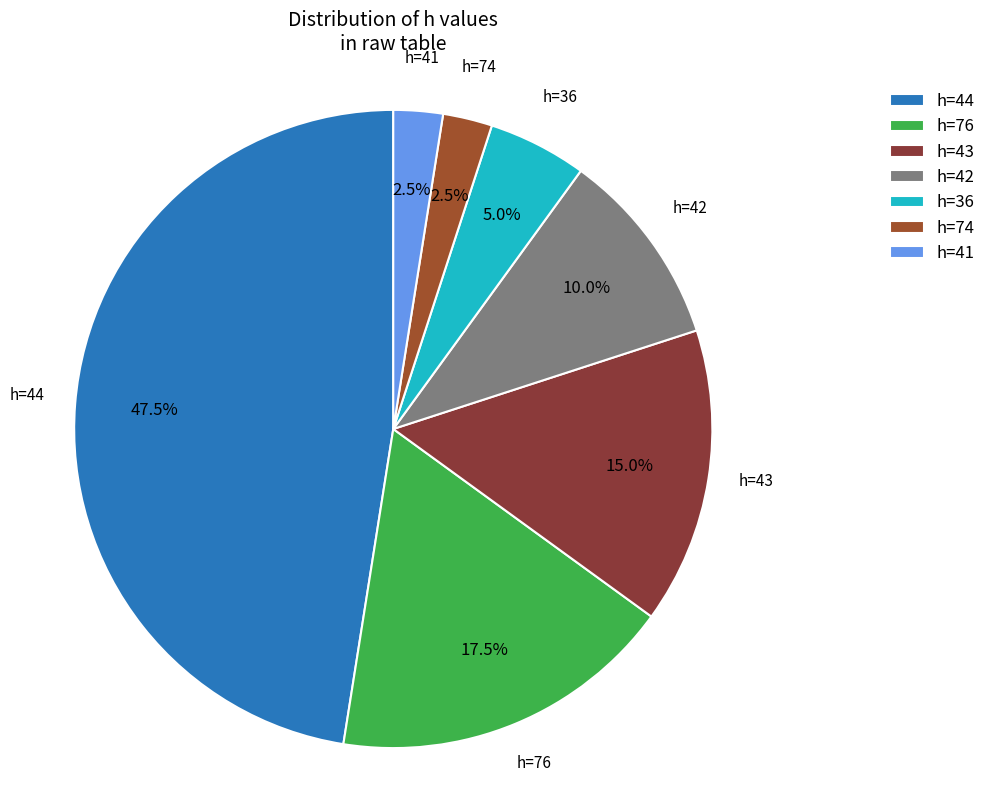

Which has a higher value, h=76 or h=41?

h=76